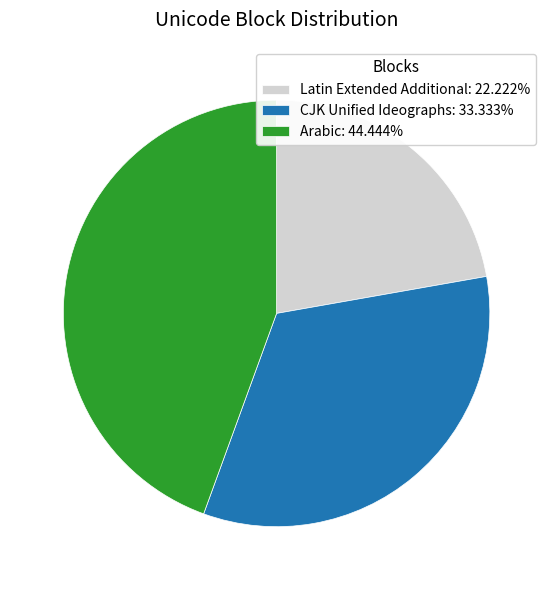

Do Arabic: 44.444% and CJK Unified Ideographs: 33.333% together represent more than half of the pie?

Yes